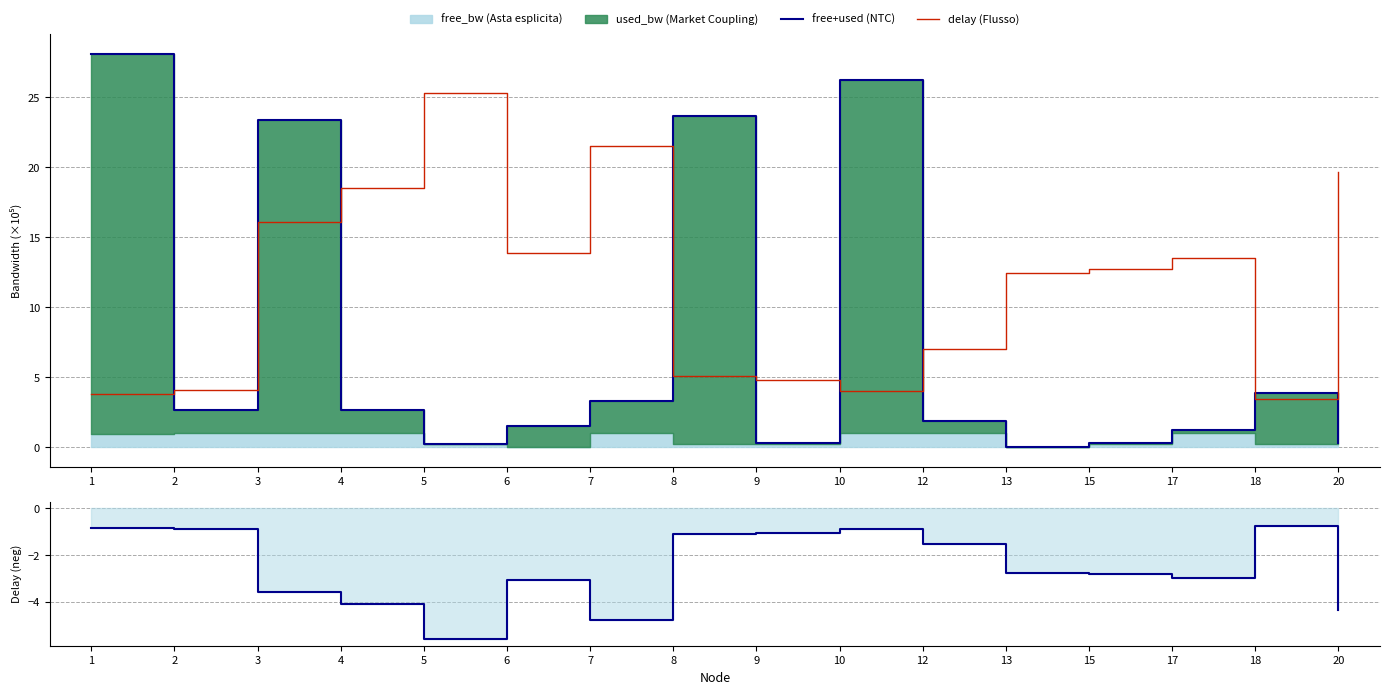

Which series changed the most between 8 and 12?

free+used (NTC)